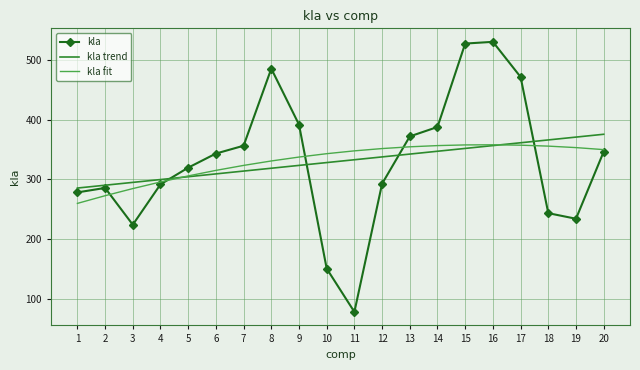

True or false: kla fit has a value of 125.6 at 13.

False